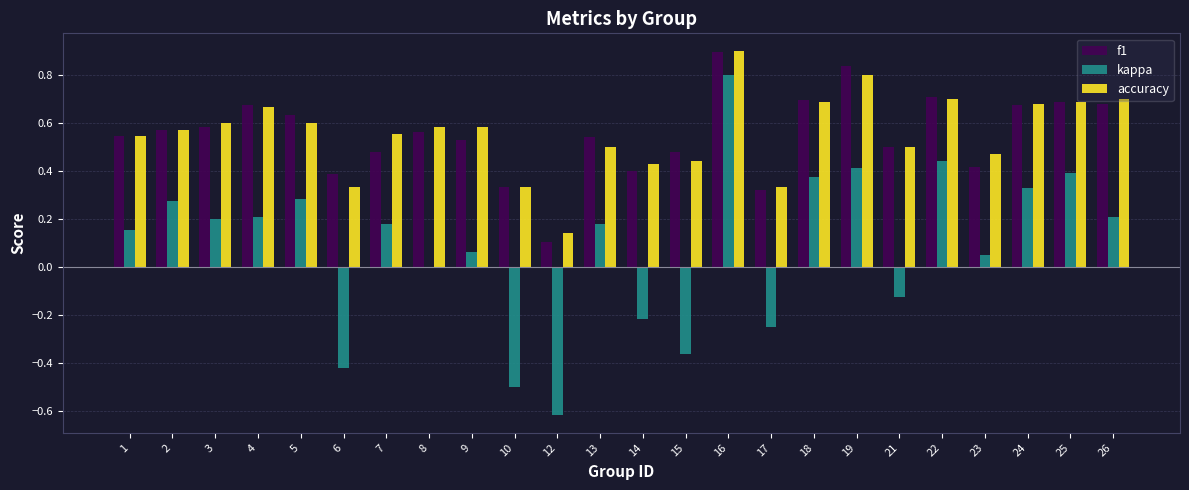

Does the chart contain stacked bars?

No